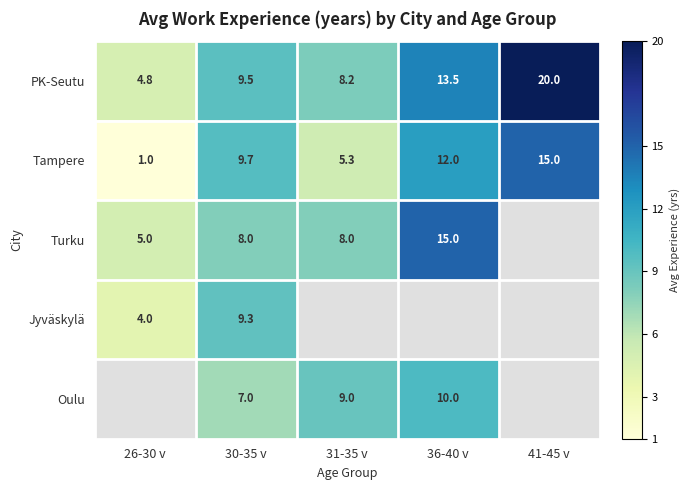

How many values in the PK-Seutu series exceed 9?

3